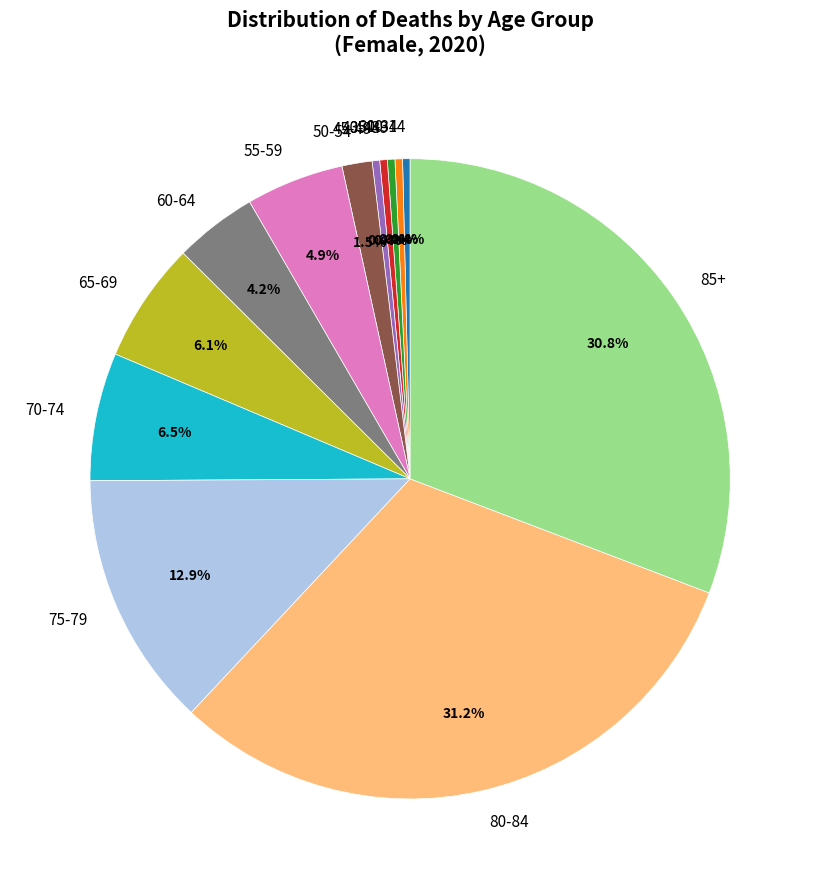

True or false: 30-34 accounts for 12% of the total.

False